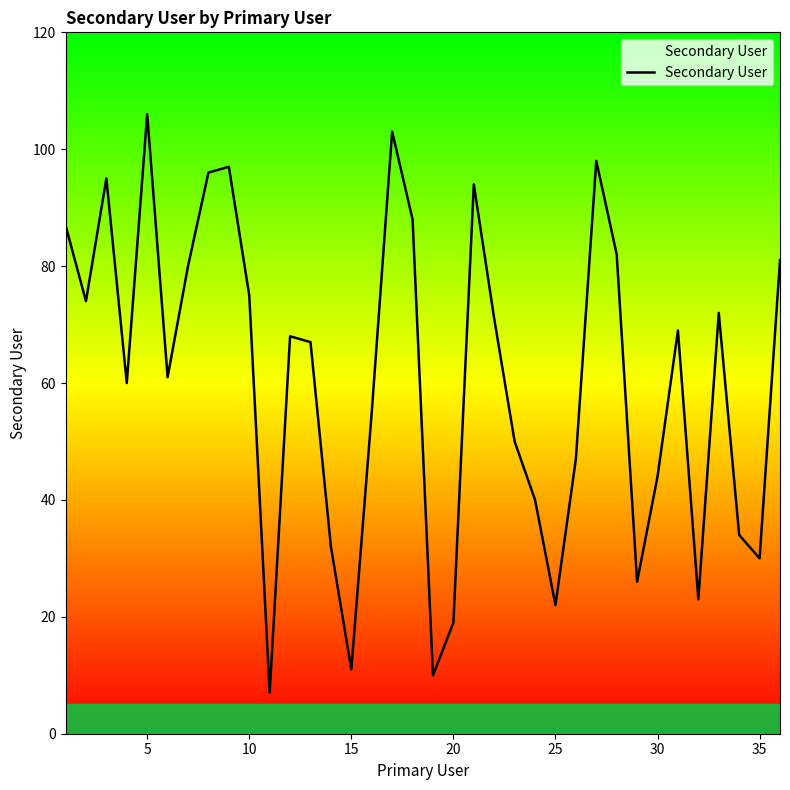

What is the minimum value shown in the chart?

7